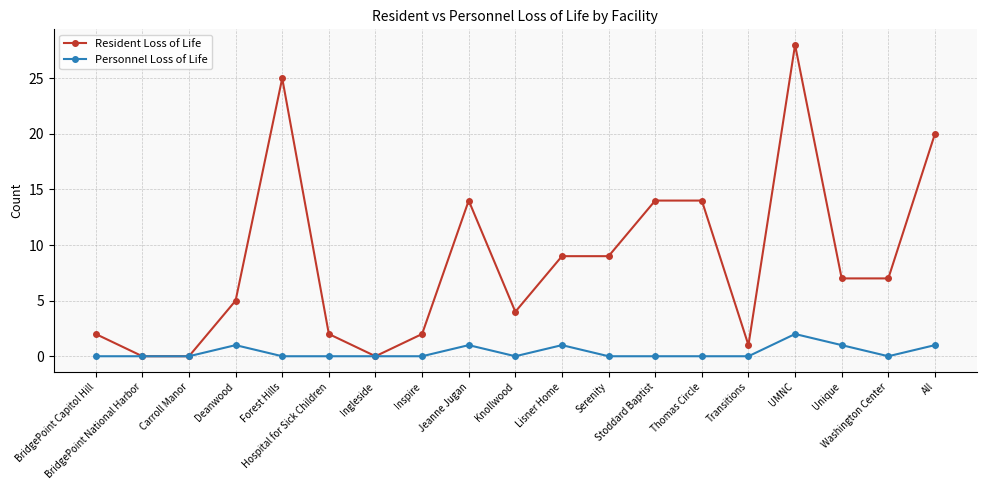

Read the Resident Loss of Life value at Lisner Home, to the nearest 5.

10